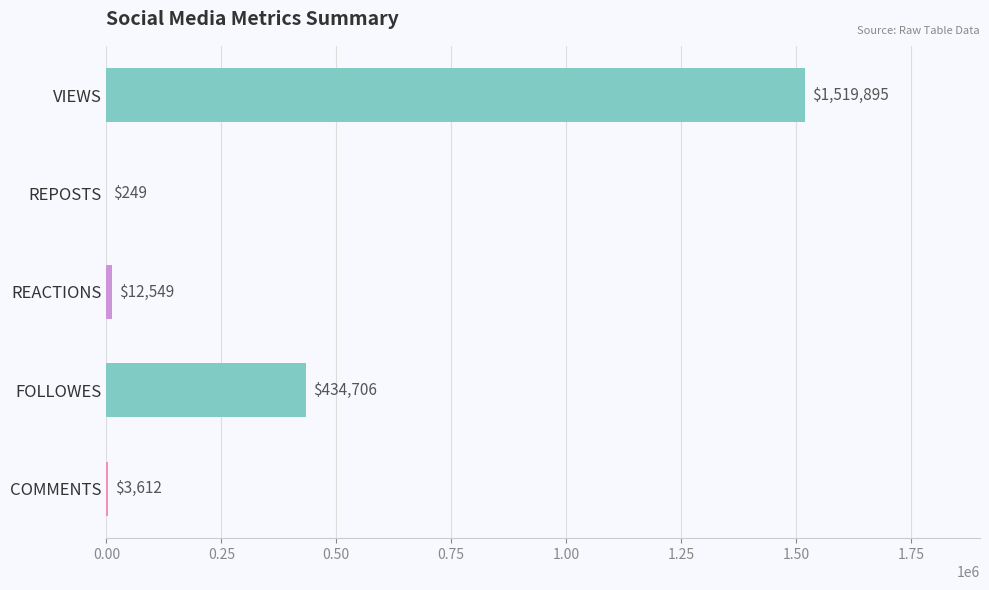

Count the number of categories in the chart.

5